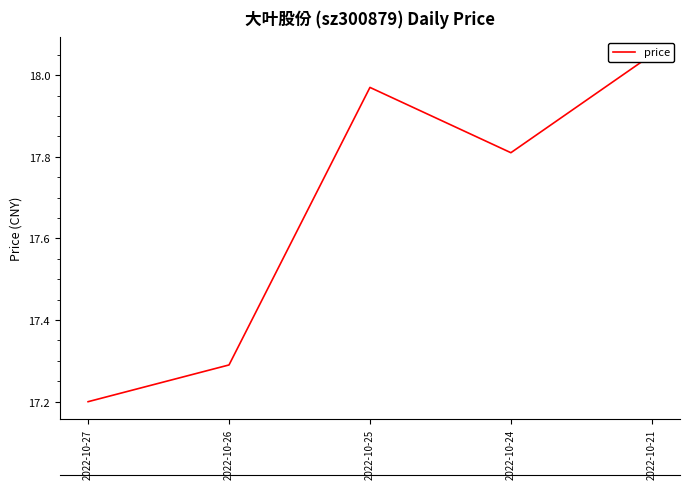

Is this an area chart (filled region under the line)?

No